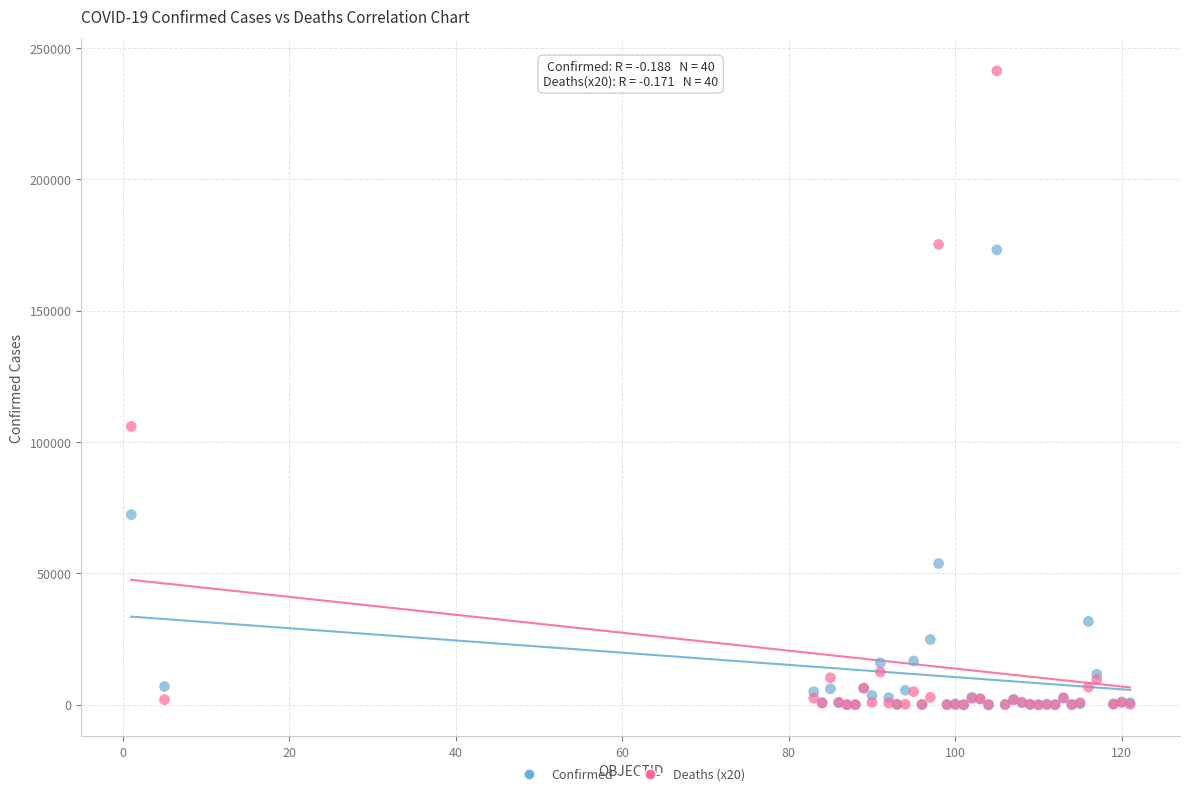

Which series has the widest spread of Y values?

Deaths (x20)